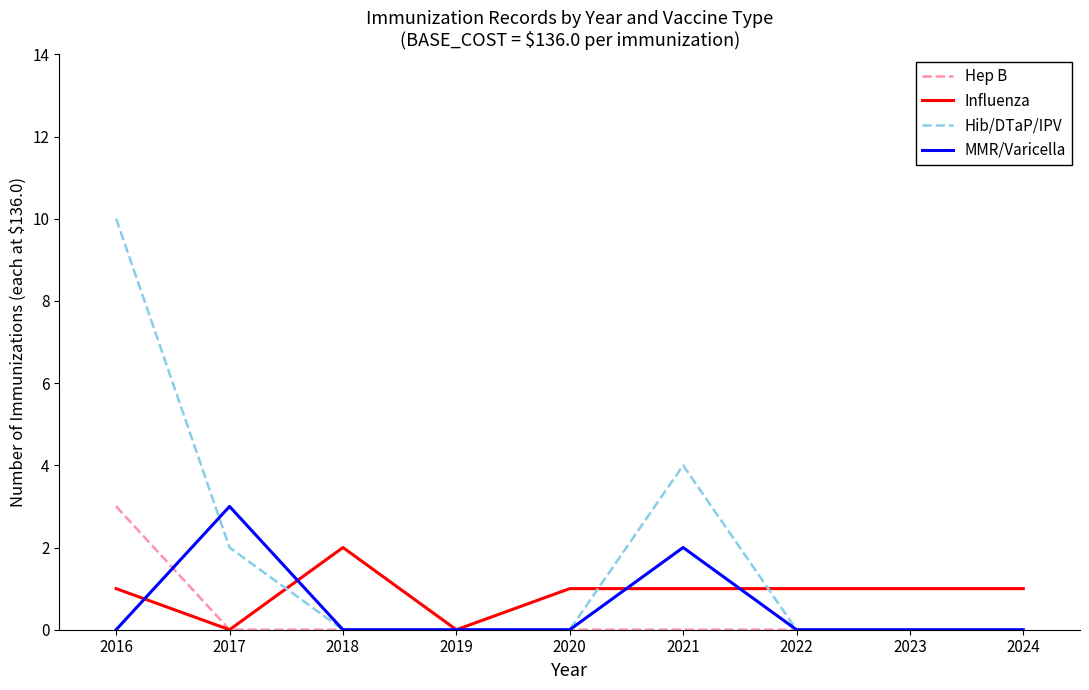

Does the chart have visible grid lines?

No